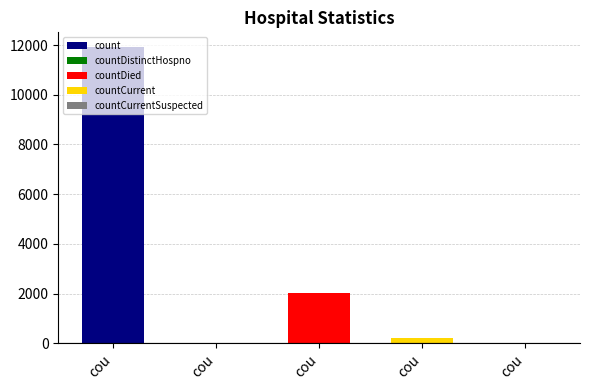

Between count and countDistinctHospno, which is larger?

count